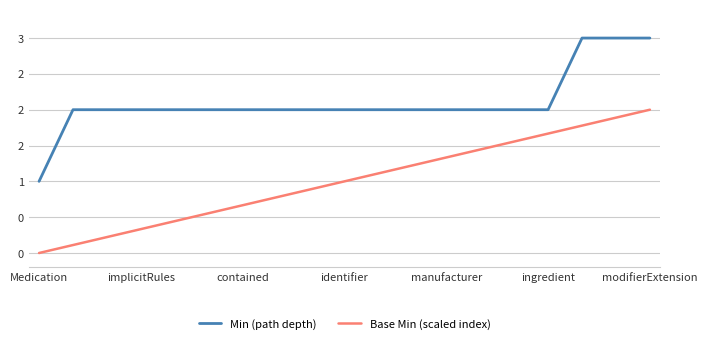

What is the value of the Base Min (scaled index) point at the 3rd from the left?

0.2